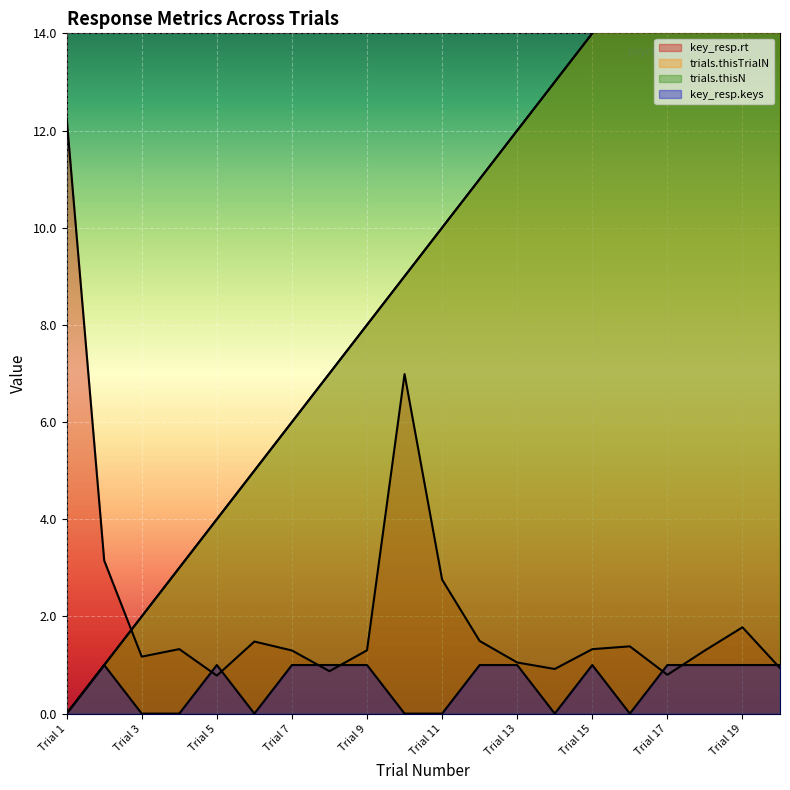

How many interior local peaks does the key_resp.rt series have?

5